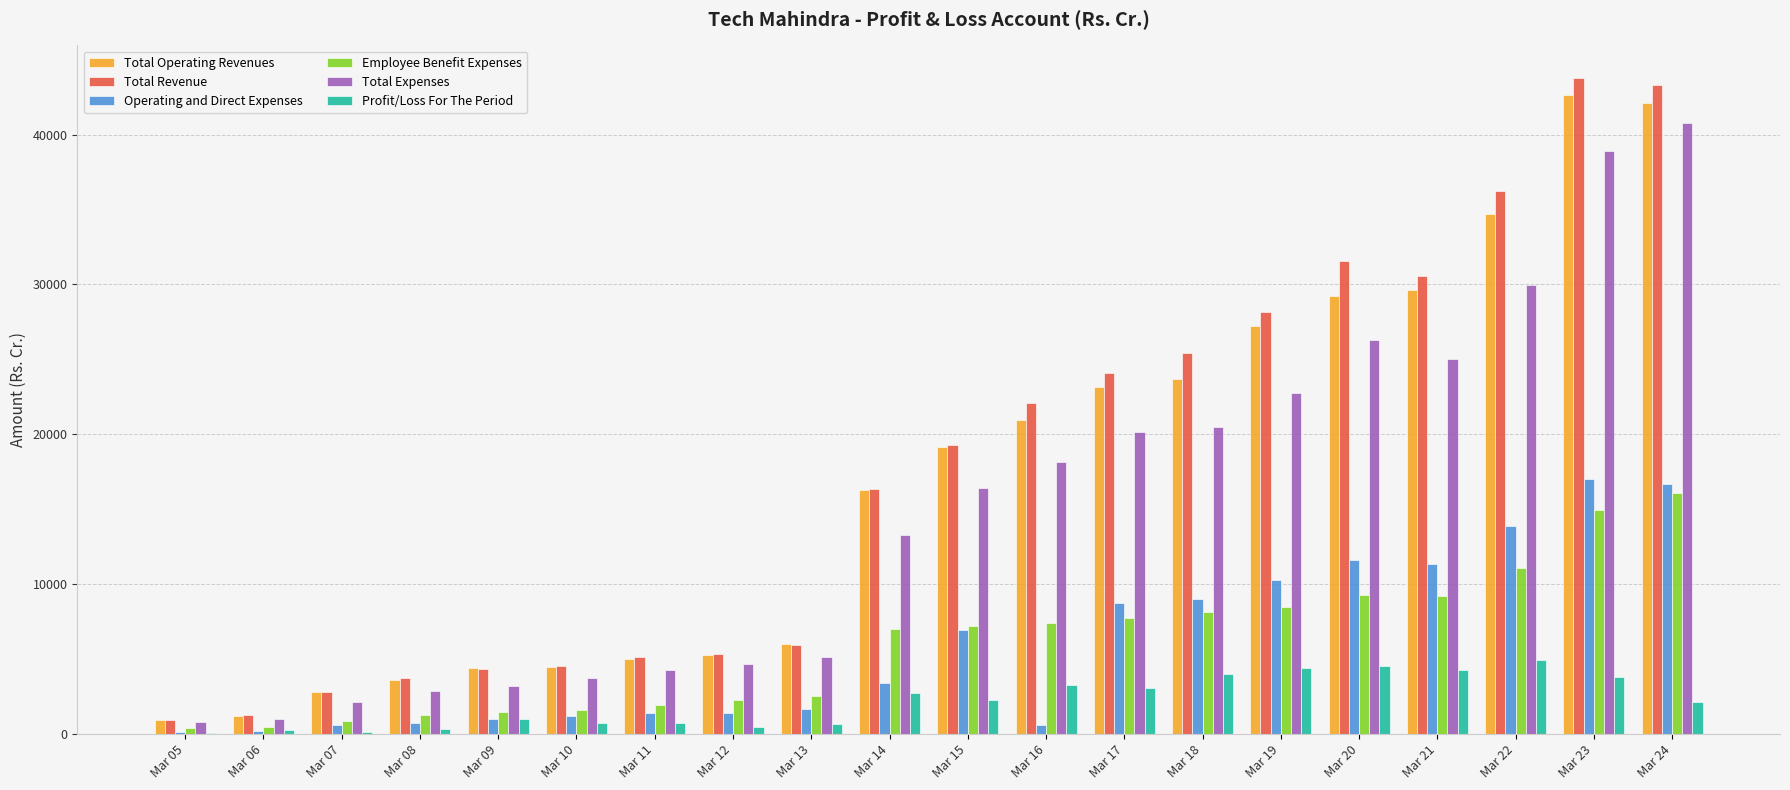

Which series changed the most between Mar 07 and Mar 14?

Total Revenue